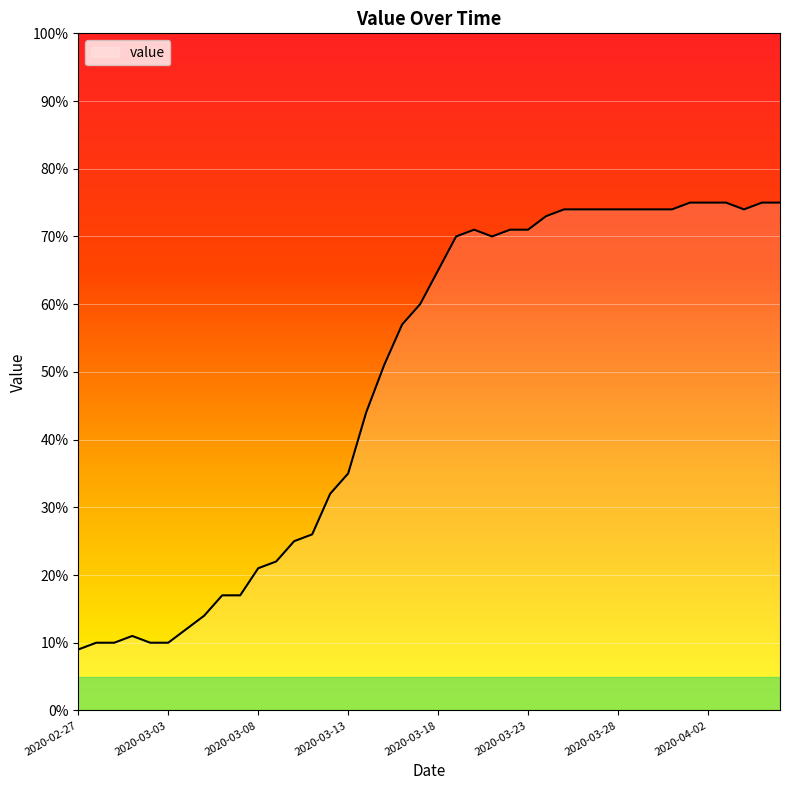

Does the chart have visible grid lines?

Yes